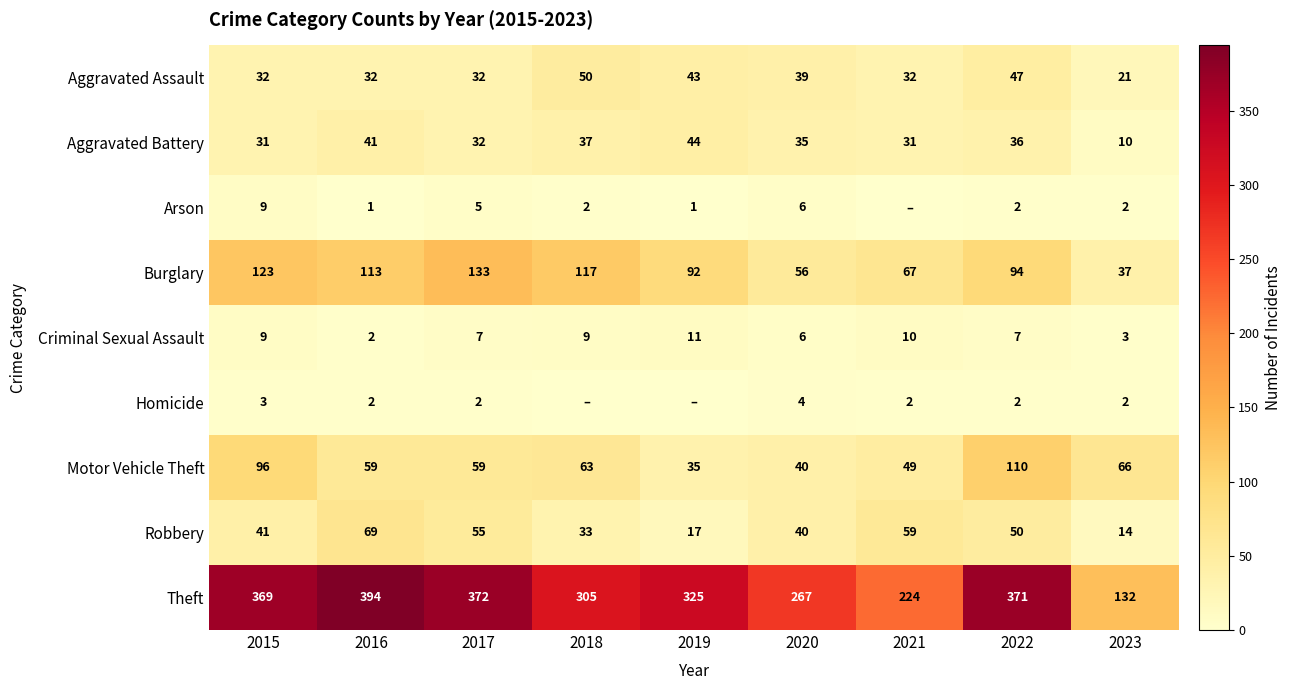

At which label does Motor Vehicle Theft first exceed 59?

2015